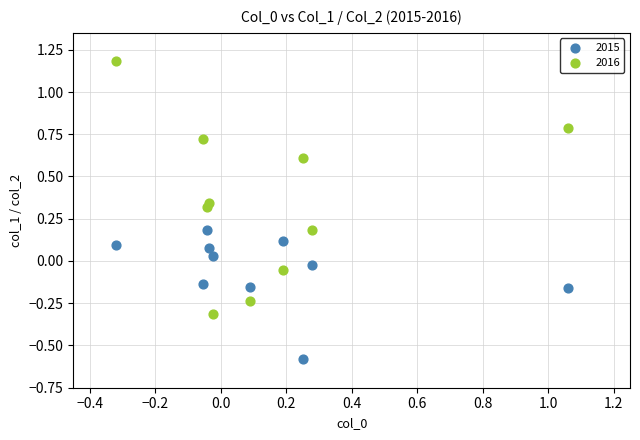

Across all data points, what is the range of Y values (max minus min)?

1.8